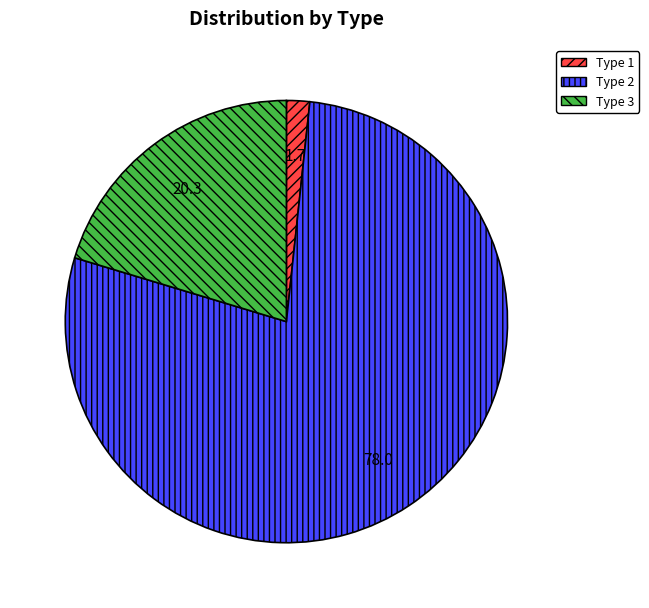

What is the largest slice in the pie chart?

Type 2